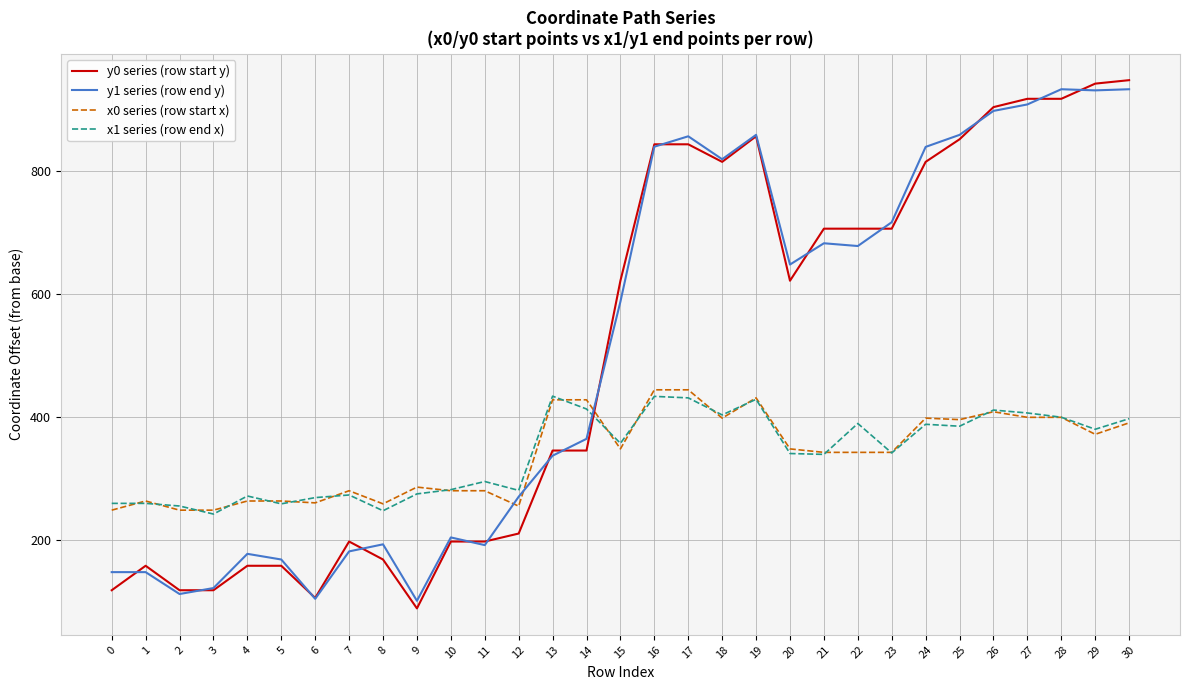

How many categories are shown in the chart?

31